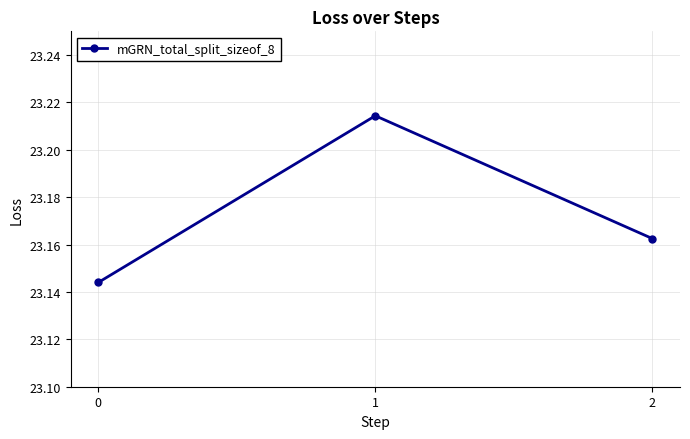

The value at 1 is 5.3. True or false?

False